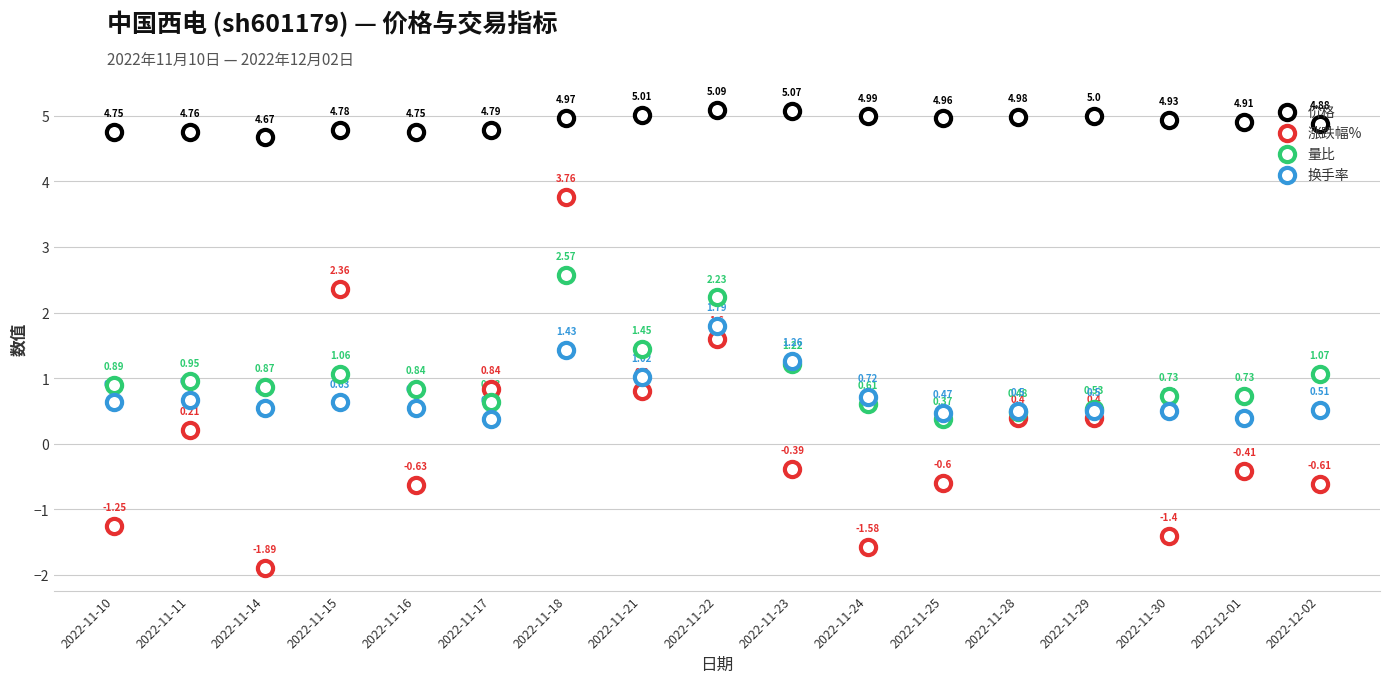

Which series contains the highest Y value?

价格